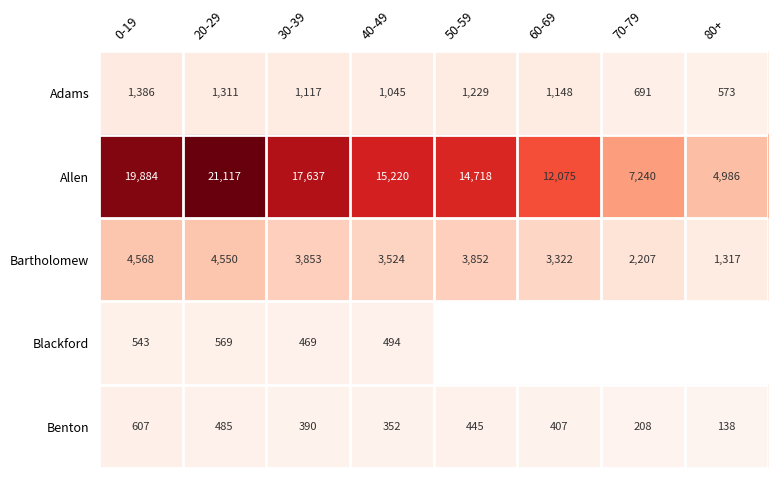

The Adams series shows 2327.2 at 20-29. True or false?

False